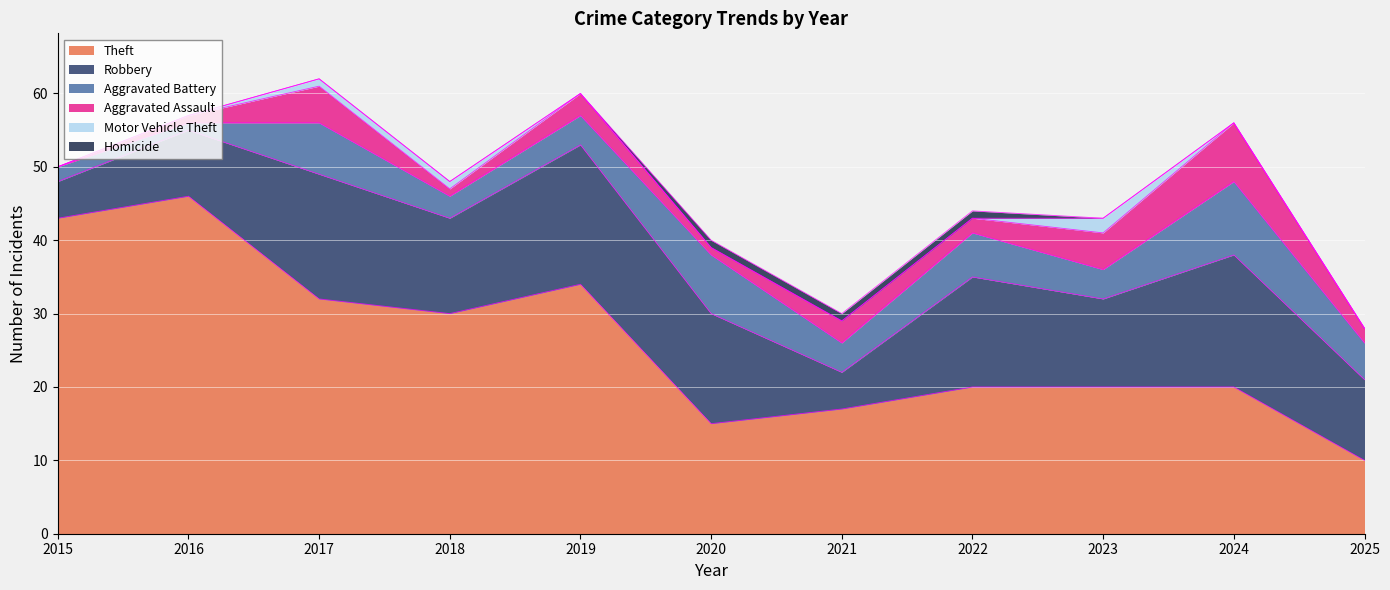

Between 2015 and 2018, which series saw the biggest shift?

Theft